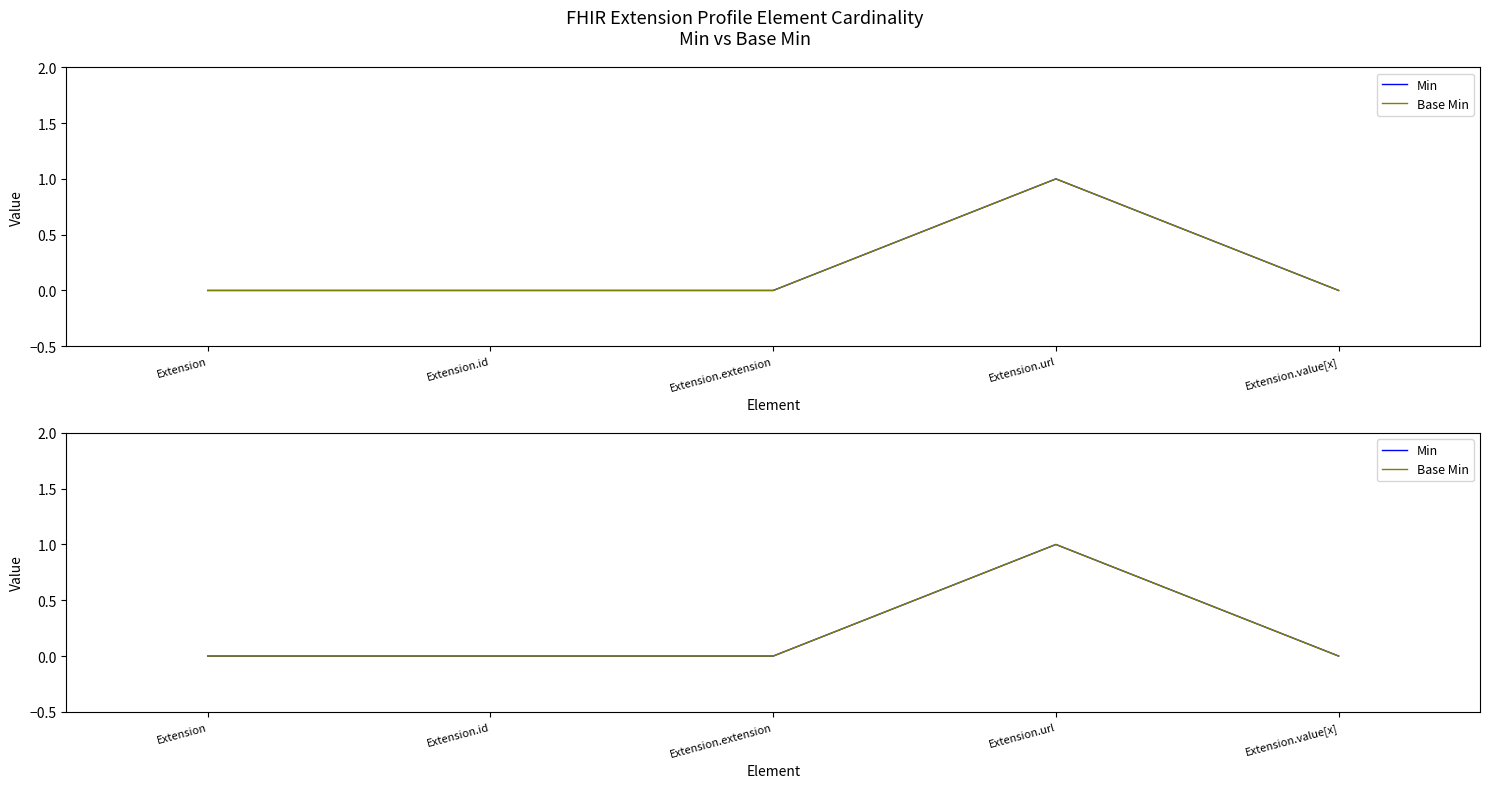

What is the difference between the maximum and minimum values in the Min series?

1